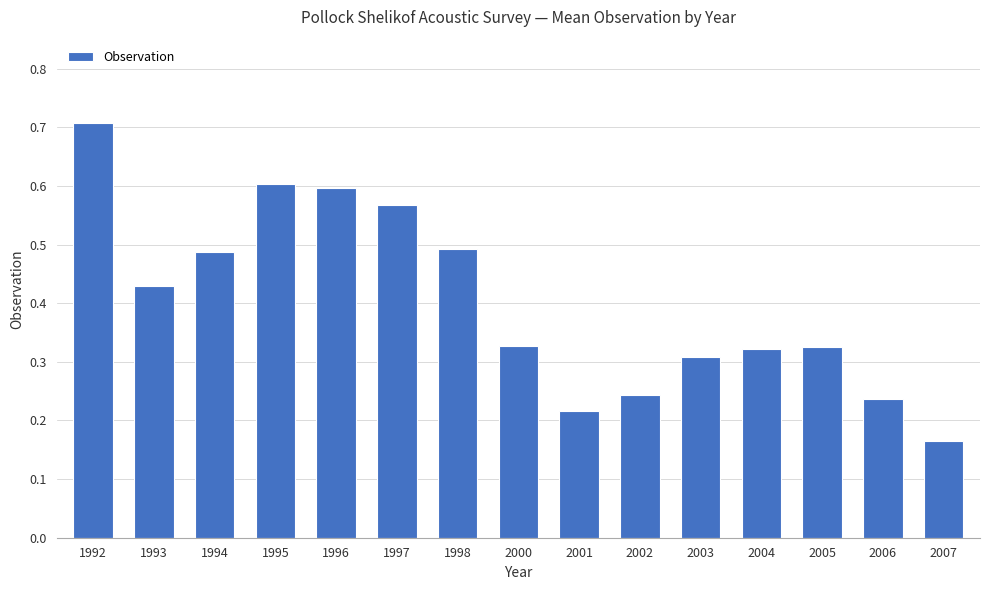

What is the sum of the values at 2006 and 1995?

0.8